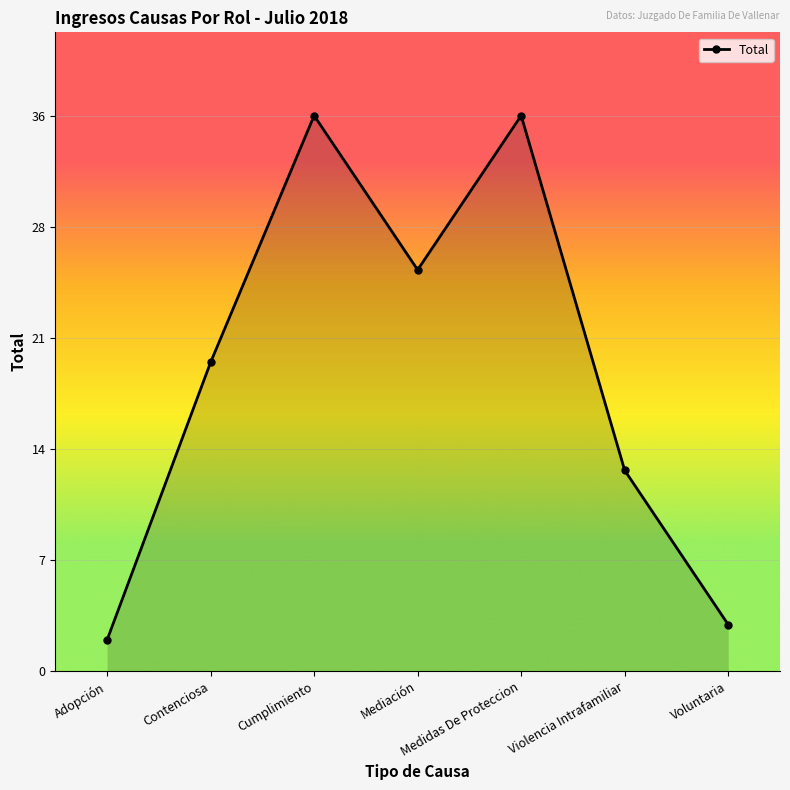

Where is the first local maximum?

Cumplimiento